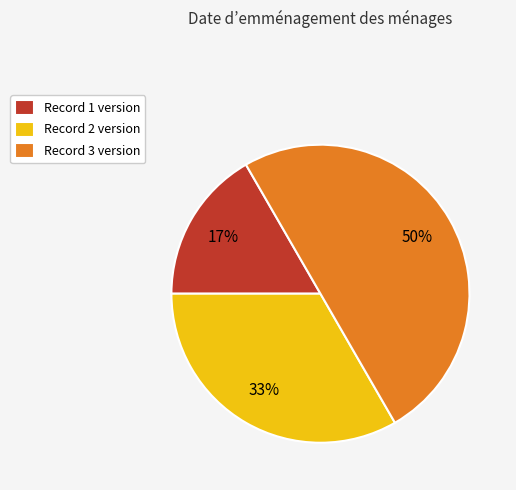

What is the ratio of the value at Record 2 version to the value at Record 3 version?

0.7